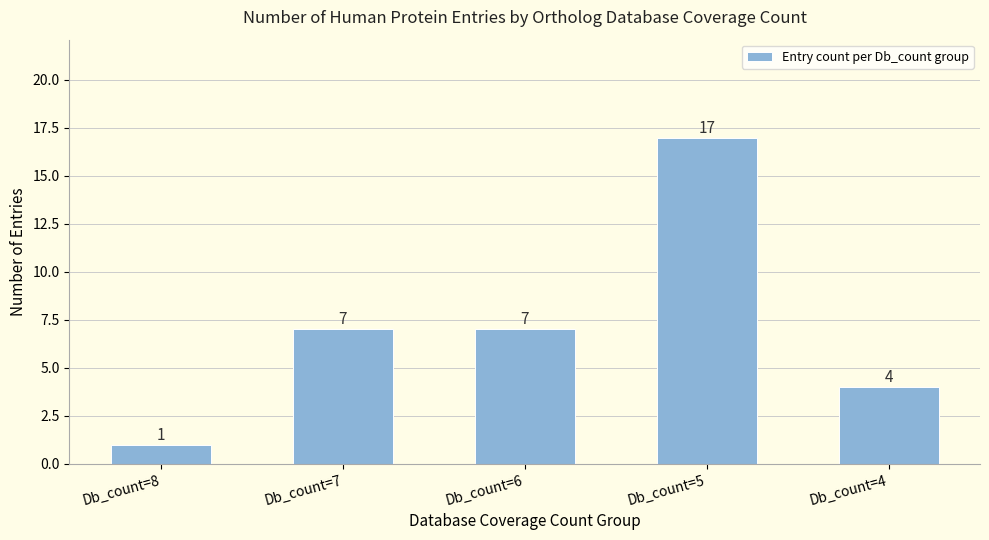

How many values are below 7?

2